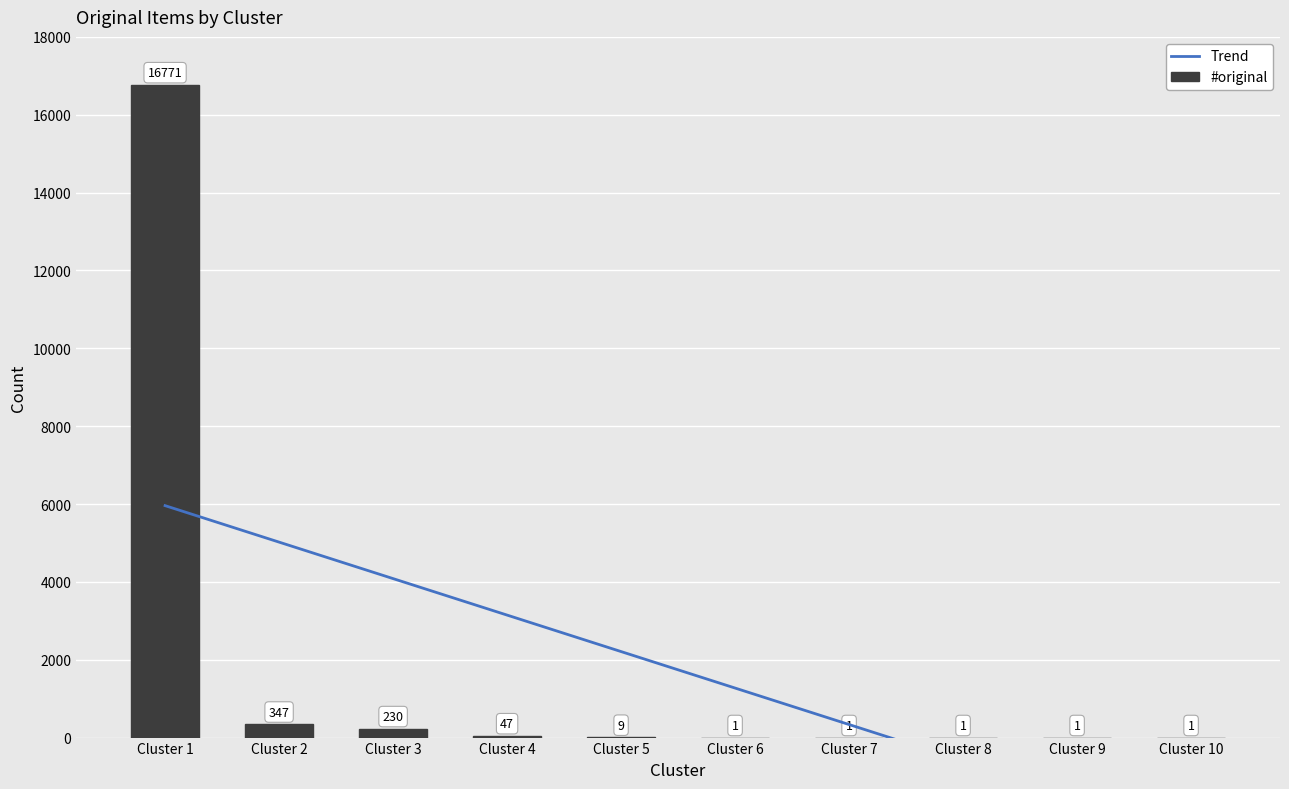

What is the sum of all values?

17409